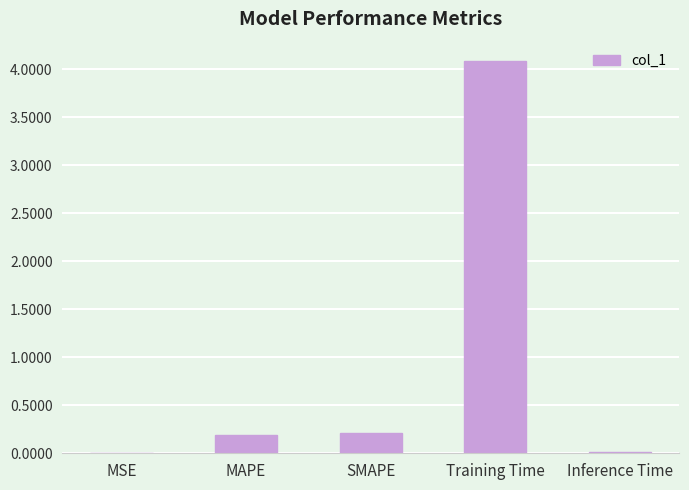

The chart shows a value of 0.2 at MAPE. True or false?

True